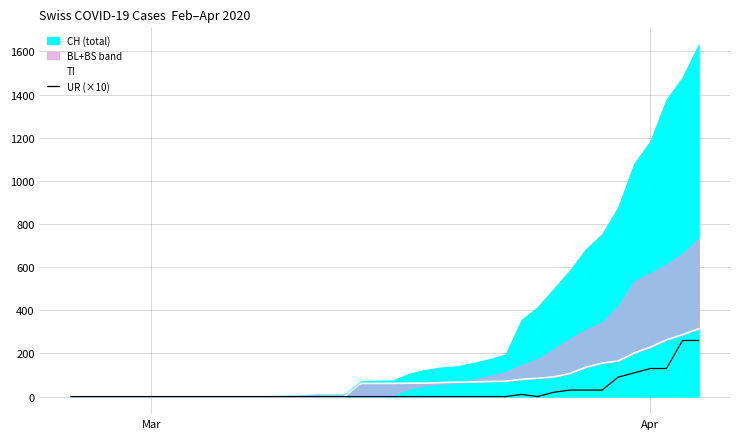

True or false: TI and UR (×10) cross at least once.

False